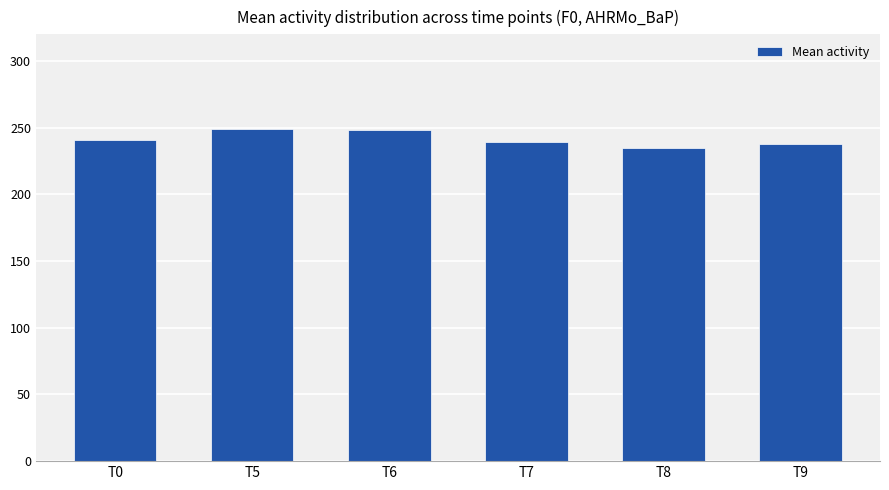

What is the sum of all values?

1449.8